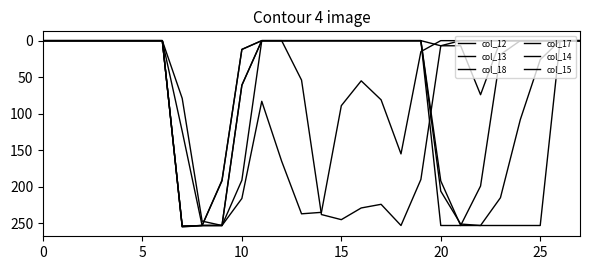

Rank the series by their maximum value, from highest to lowest.

col_14, col_12, col_13, col_15, col_18, col_17